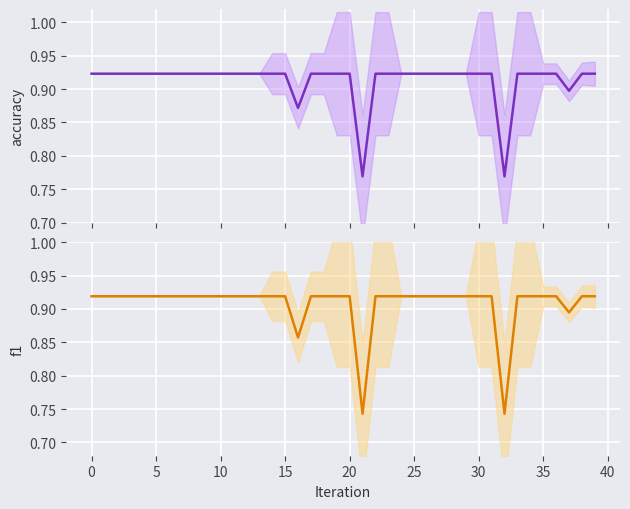

What is the average value of the f1 series?

0.9